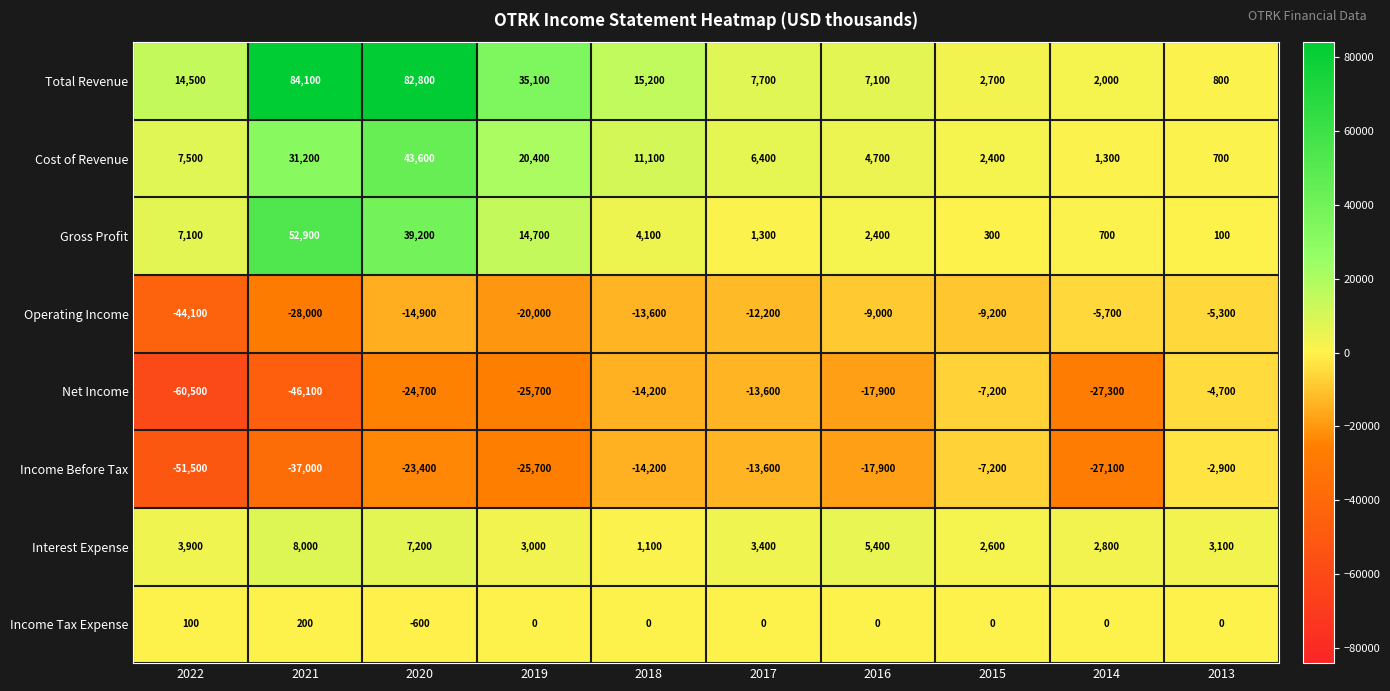

What is the sum of the Income Before Tax values at 2016 and 2013?

-20800